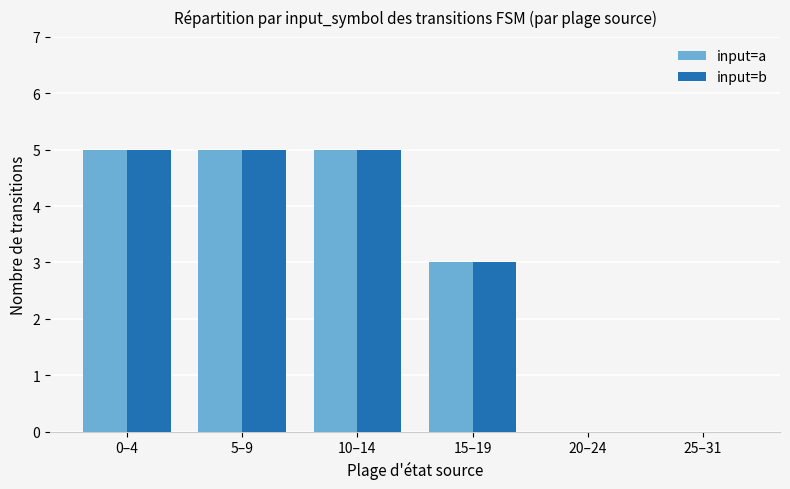

What is the greatest value displayed?

5